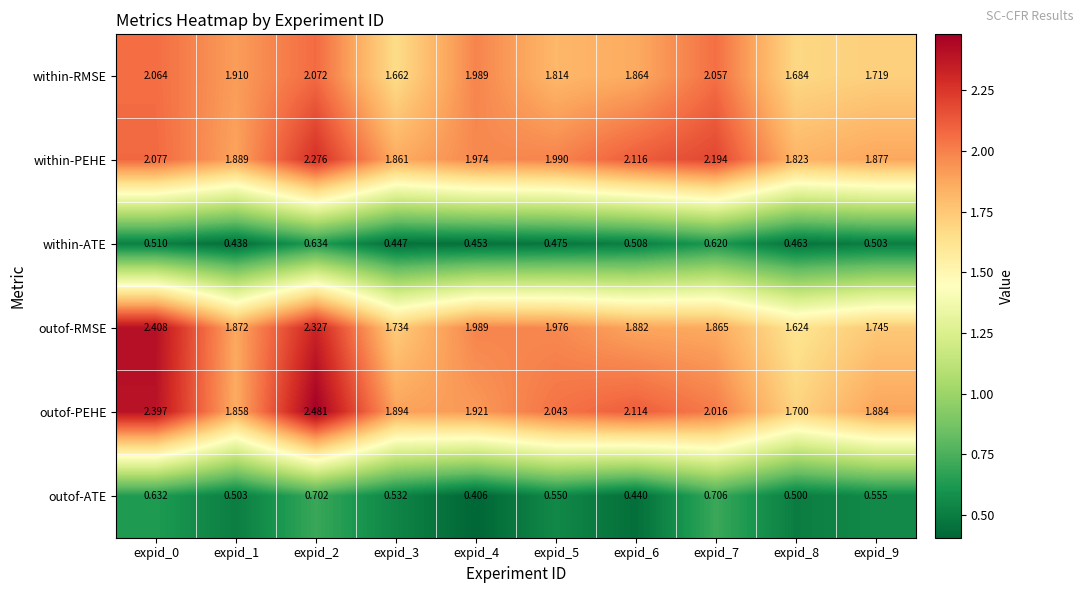

Count the number of categories in the chart.

10